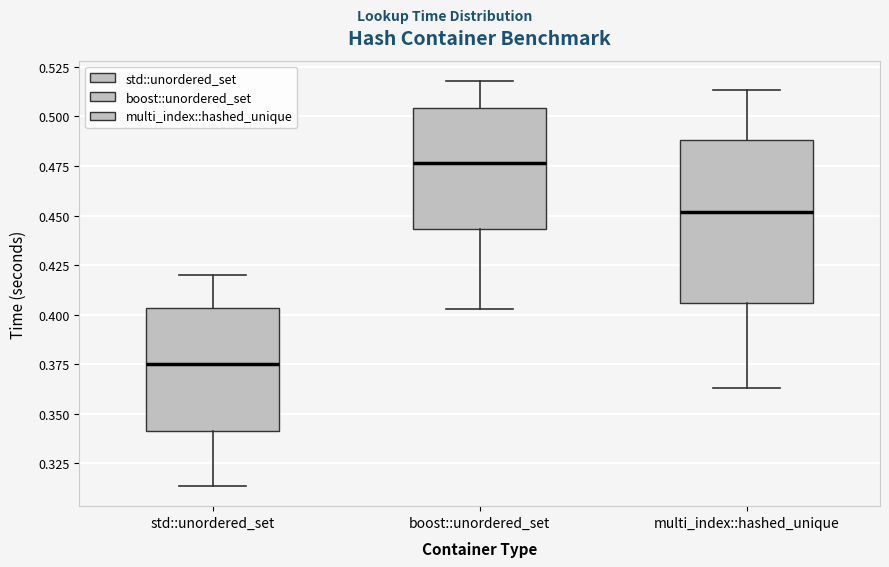

Comparing the boxes themselves (not the whiskers), which one is the tallest?

multi_index::hashed_unique